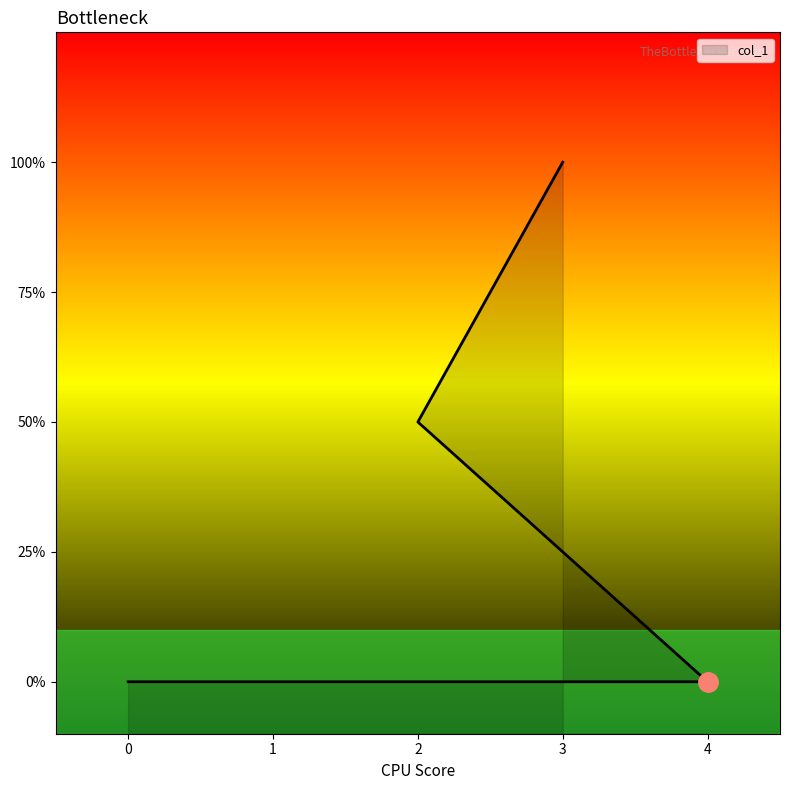

What is the value of the 3rd point from the left?

1